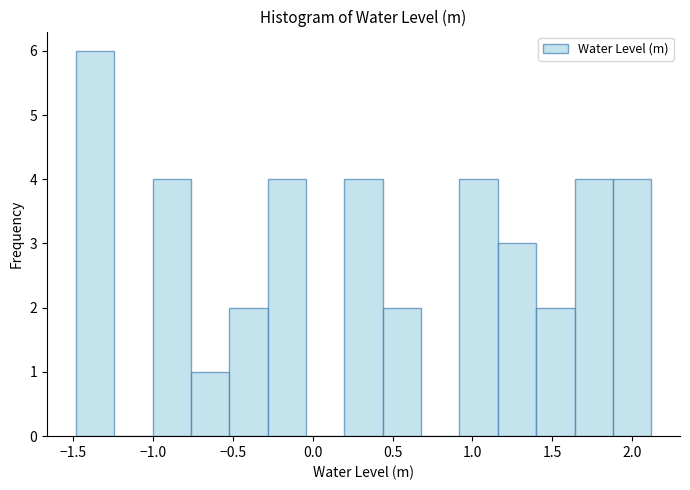

Over which range of the x-axis is the bar tallest?

-1.50 to -1.25